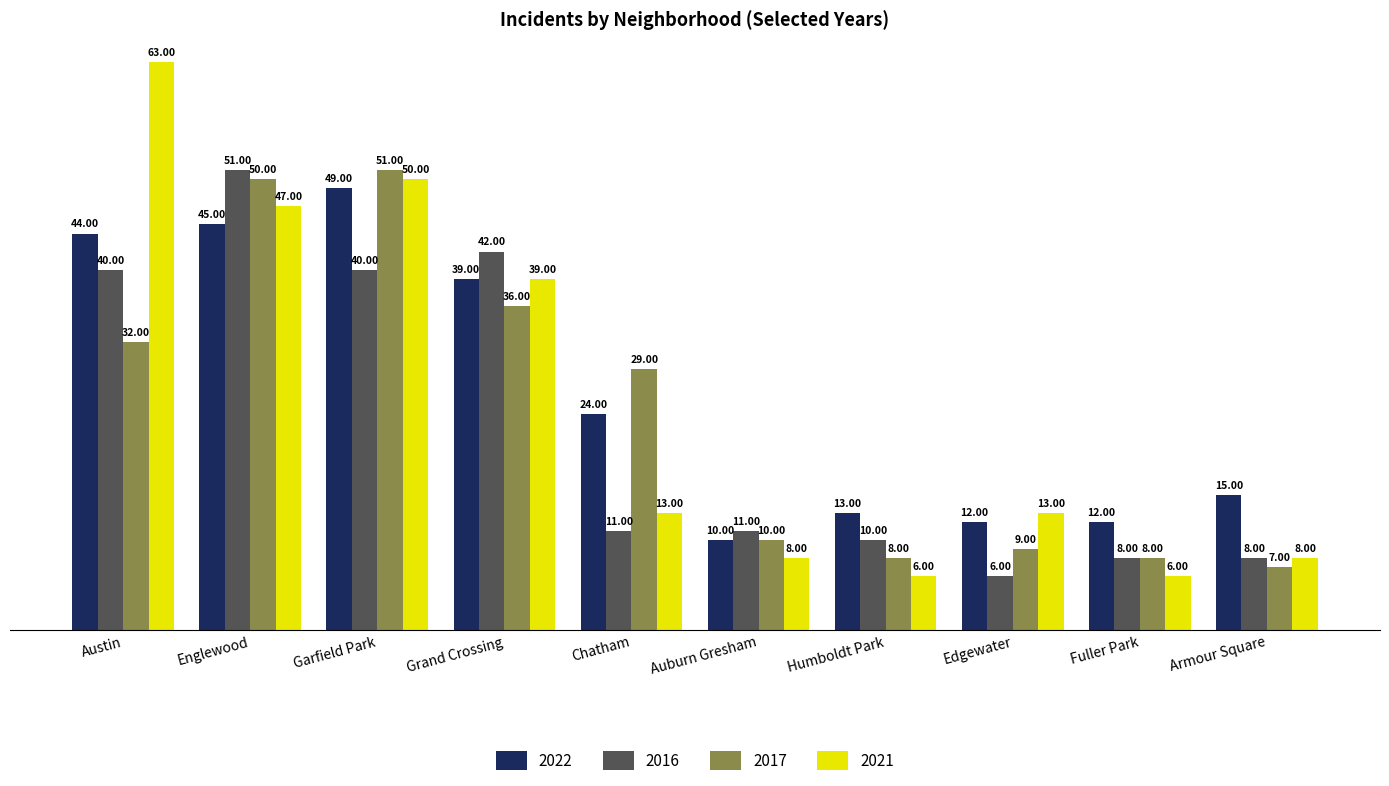

Reading right to left, extract all data points from this chart.

2022: 15	12	12	13	10	24	39	49	45	44
2016: 8	8	6	10	11	11	42	40	51	40
2017: 7	8	9	8	10	29	36	51	50	32
2021: 8	6	13	6	8	13	39	50	47	63